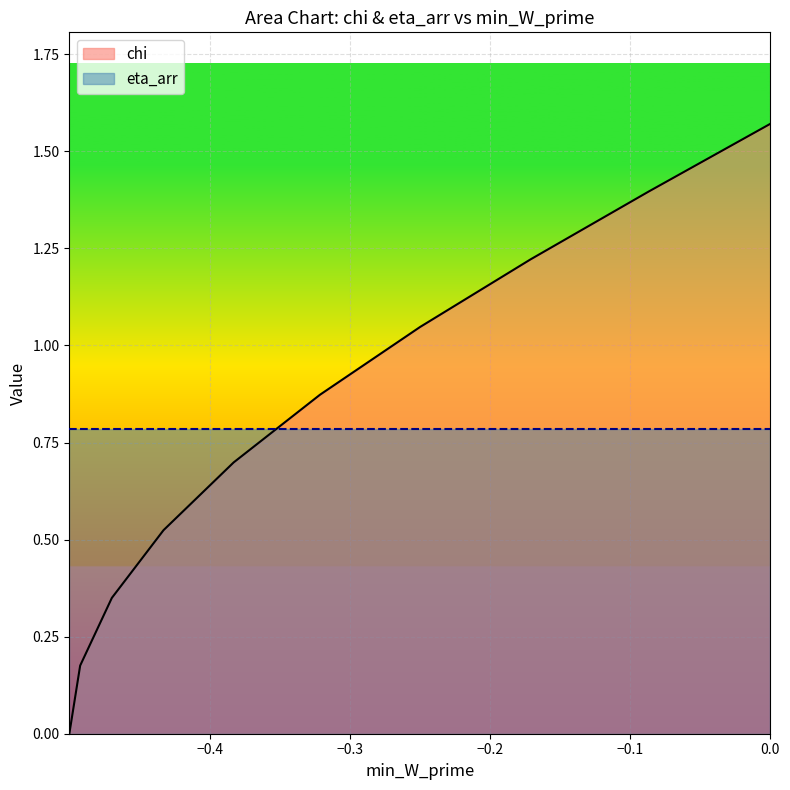

How many lines are shown in the chart?

1